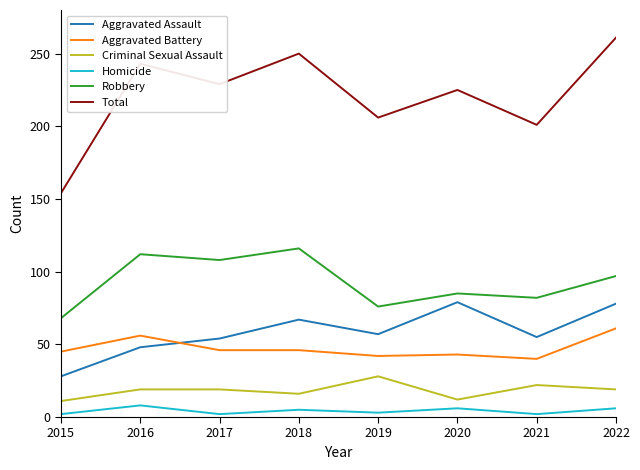

True or false: Robbery and Aggravated Battery intersect in this chart.

False